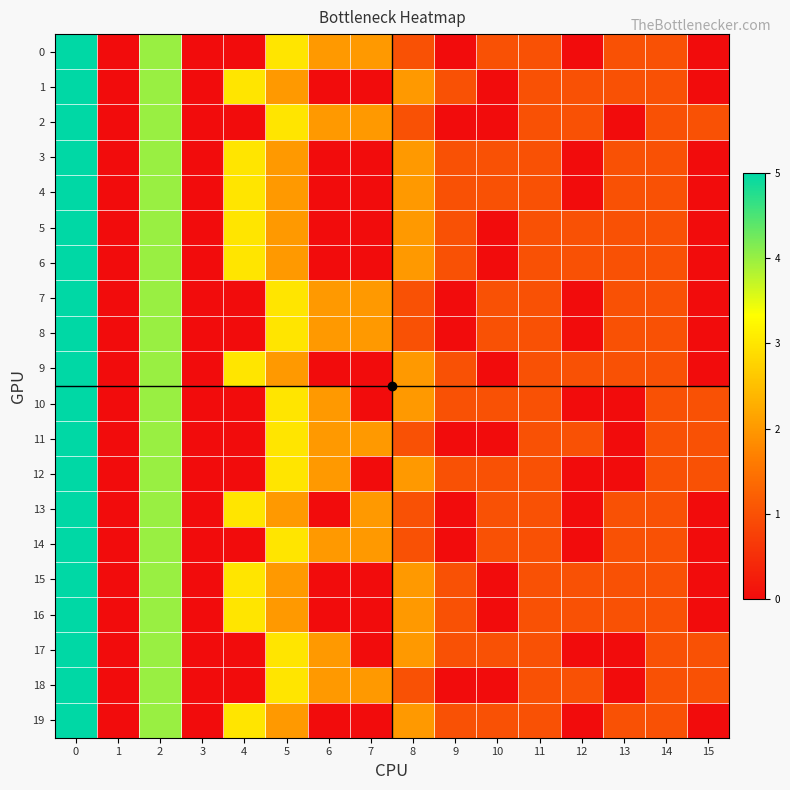

Which series changed the most between 10 and 11?

1